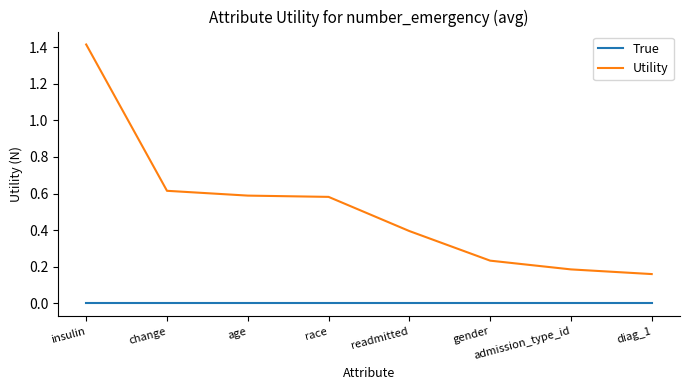

At which category is the sum across all series the highest?

insulin